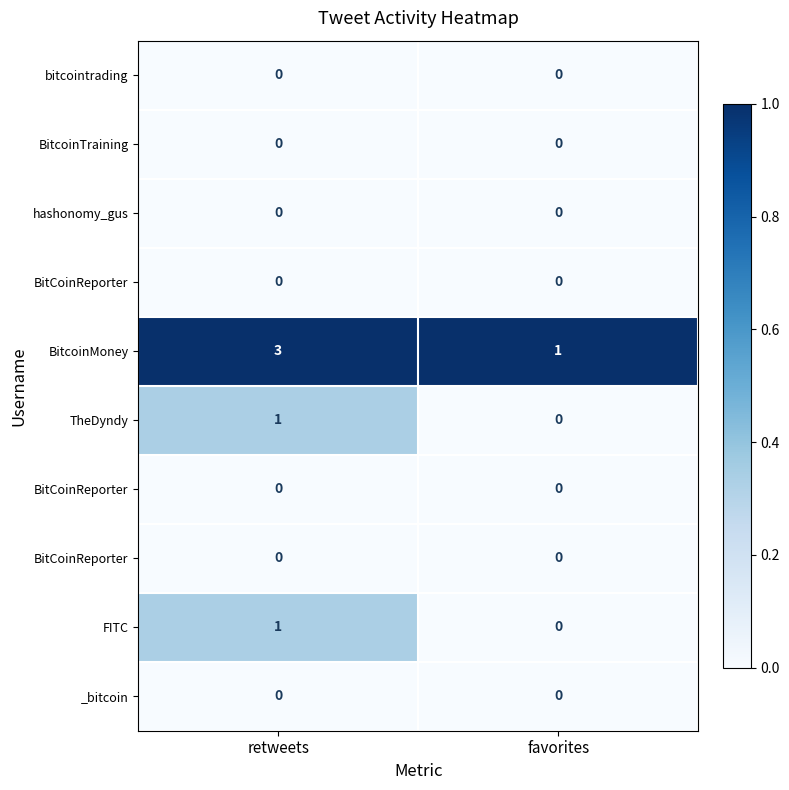

At which category is the sum across all series the highest?

retweets